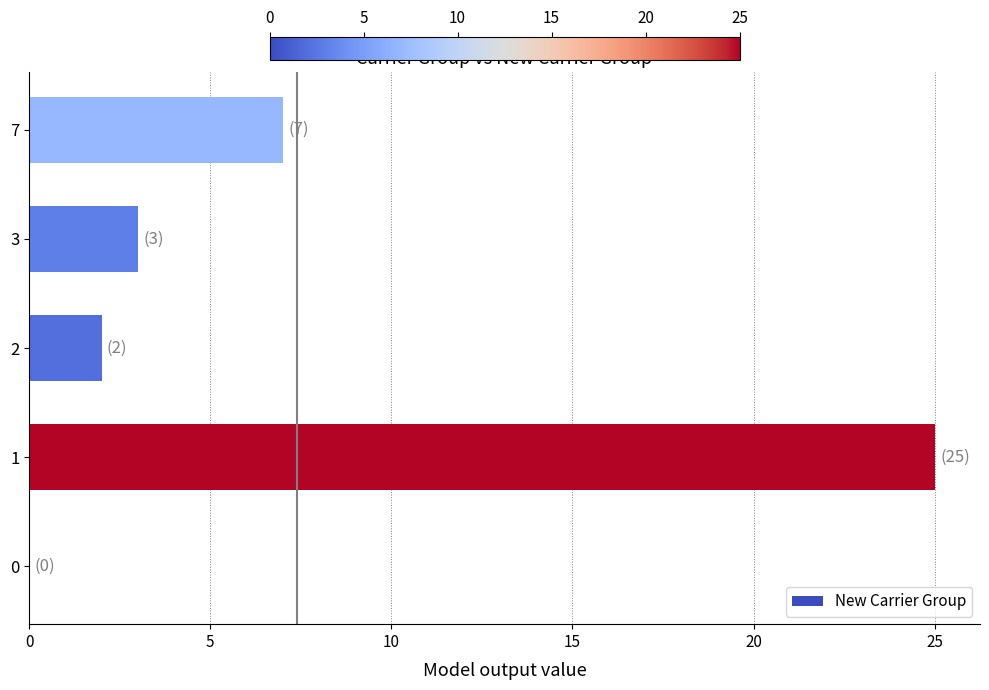

Where is the data nearest to the value 12?

7